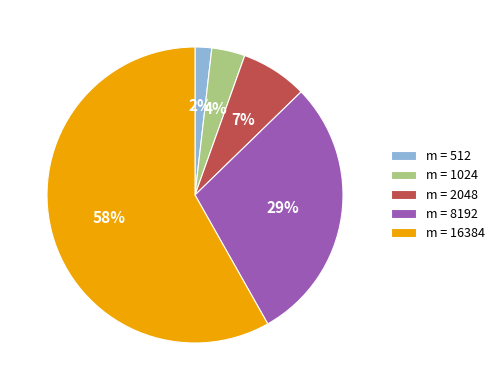

Between m = 2048 and m = 16384, which is larger?

m = 16384